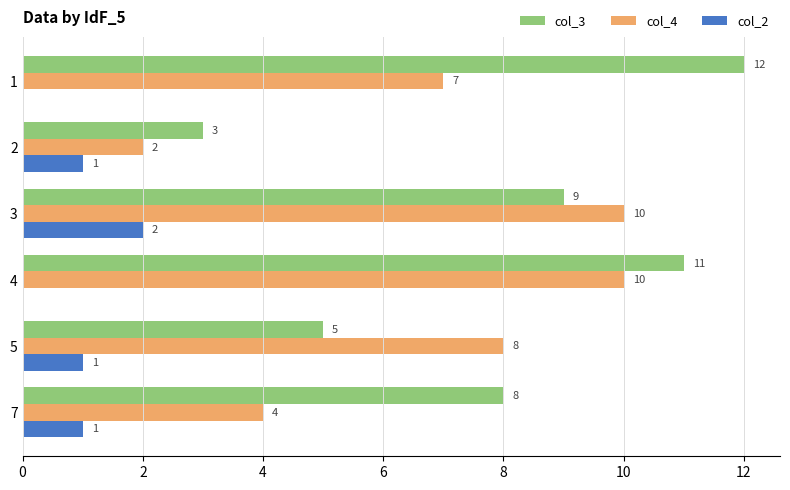

The col_4 series shows 15 at 4. True or false?

False